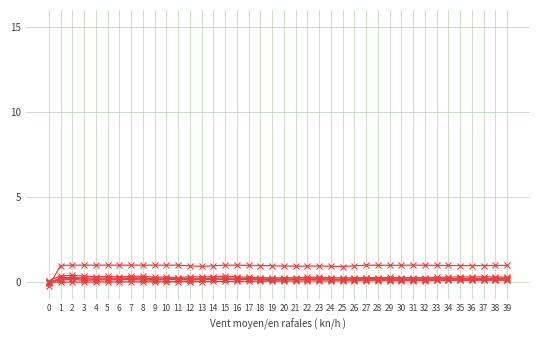

How many lines are shown in the chart?

6